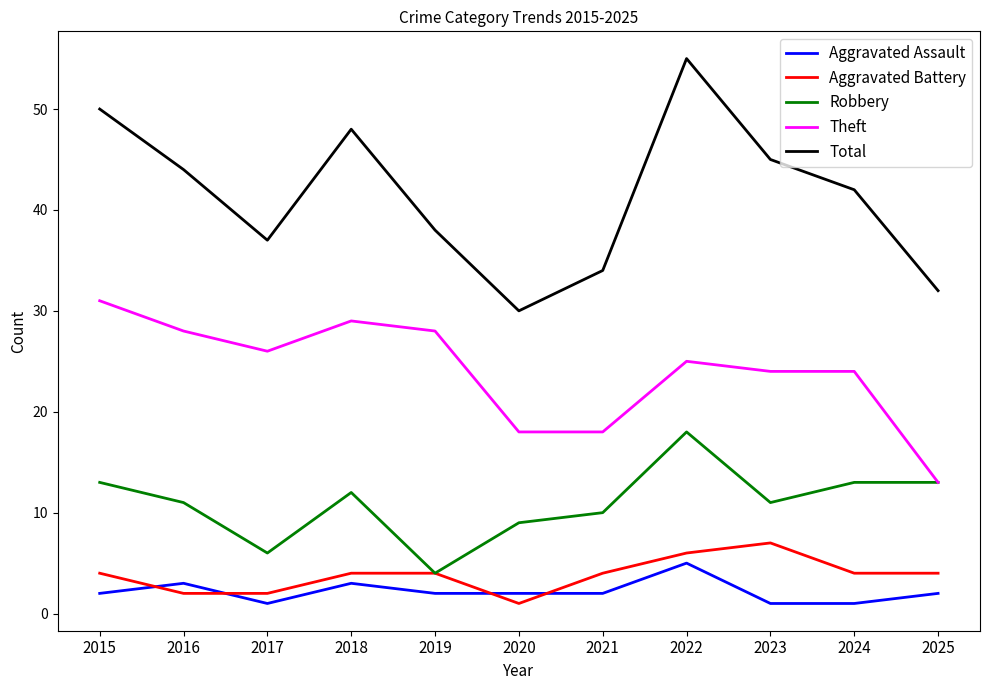

At which category does Theft reach its first local peak?

2018